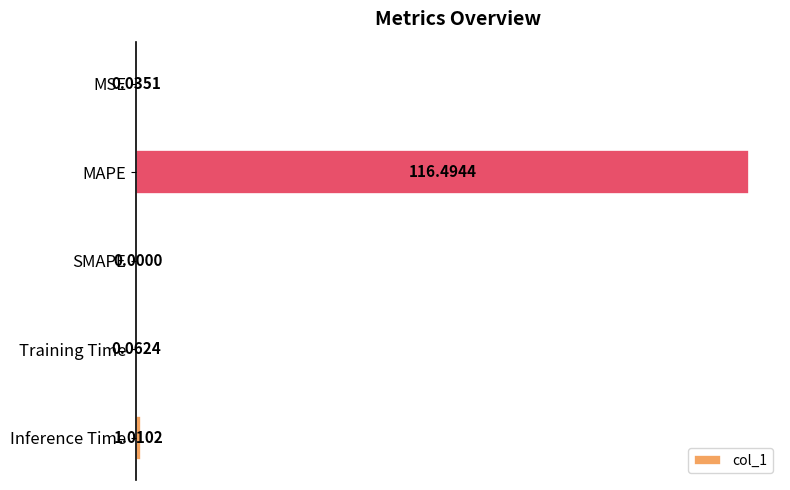

Which has a higher value, SMAPE or MAPE?

MAPE